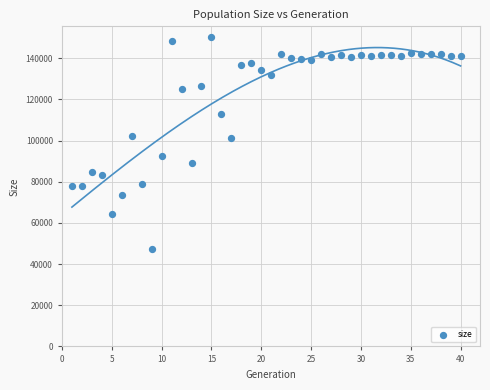

What is the range of Y values (max minus min)?

102897